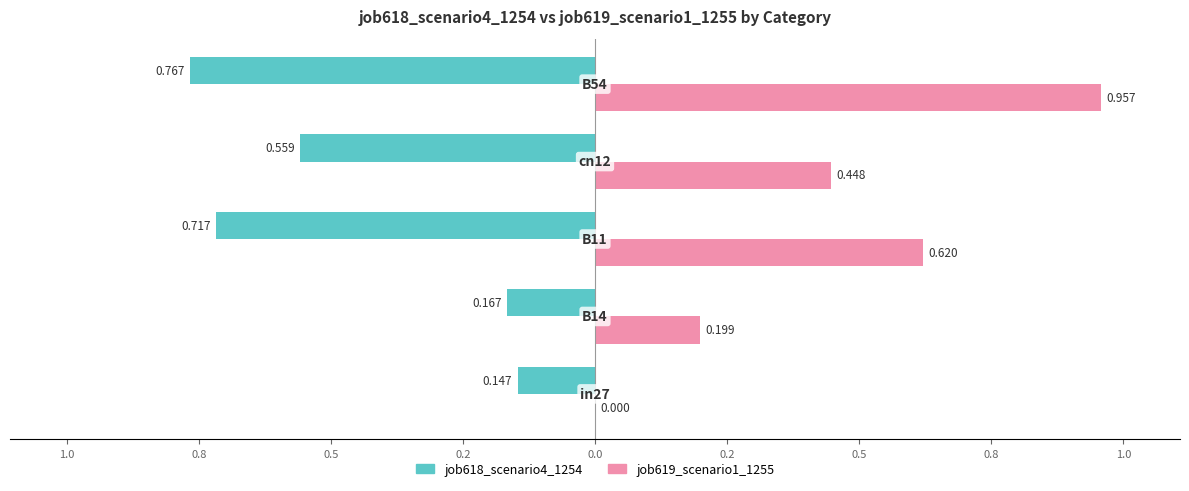

List the series in order of their peak value, lowest first.

job618_scenario4_1254, job619_scenario1_1255